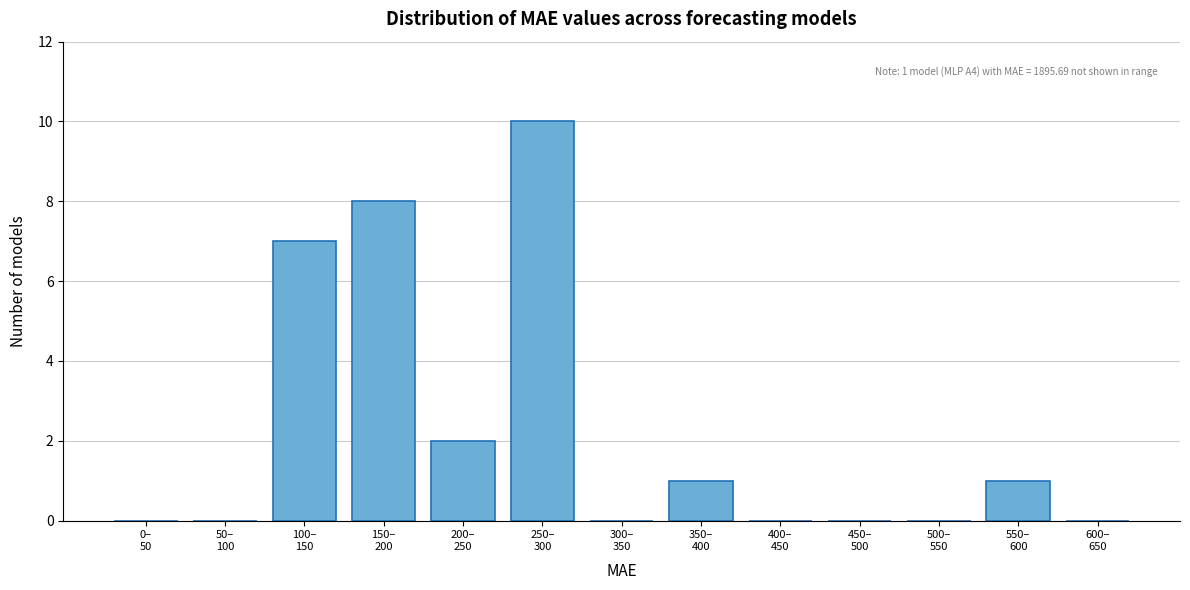

What is the sum of all values?

29